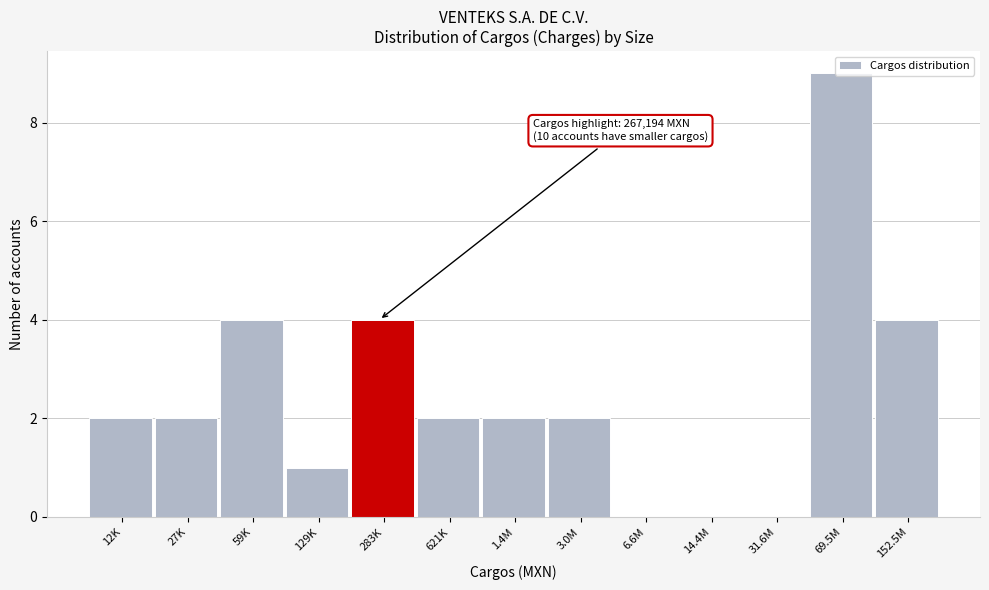

What is the sum of all values?

32